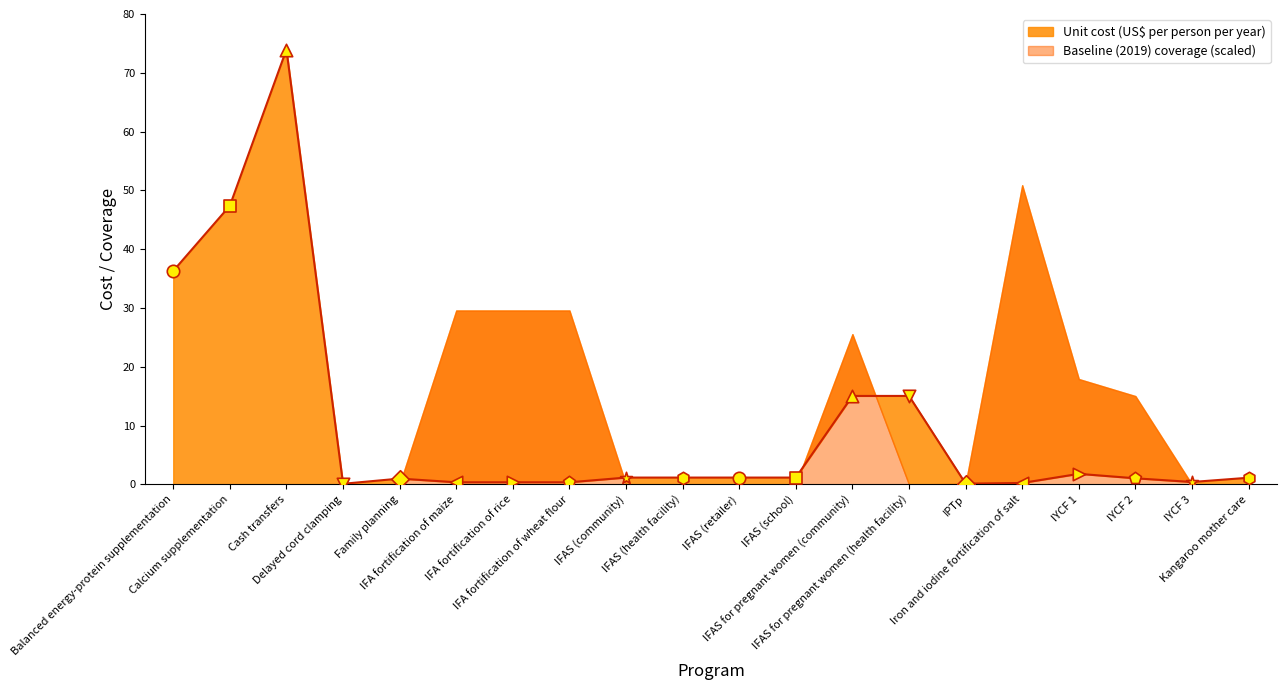

What is the change in value from Delayed cord clamping to IFAS (school)?

+1.1